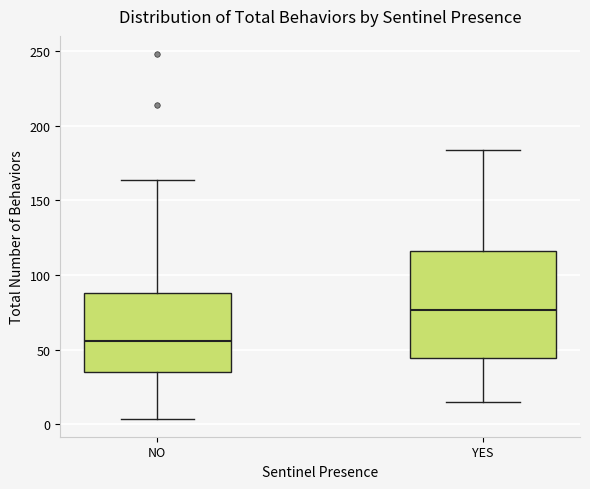

Which box is the tallest, from its lower edge to its upper edge?

YES